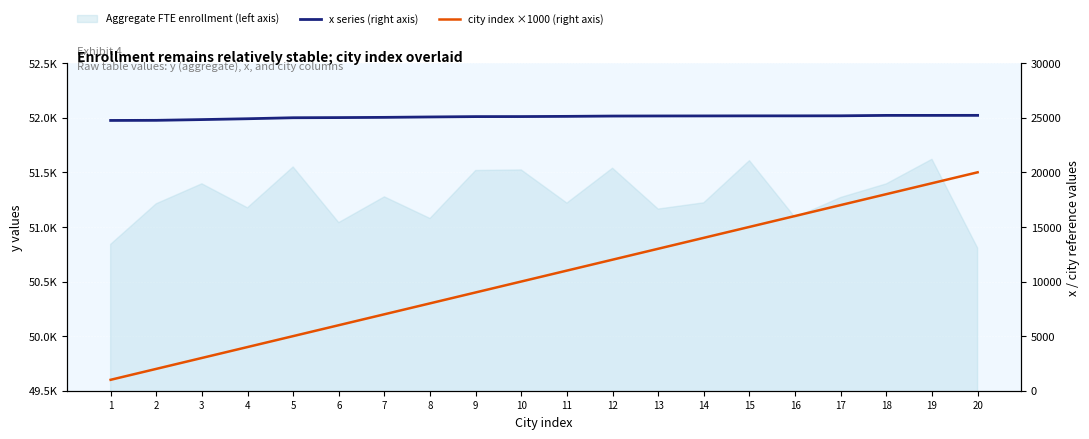

What is the sum of the x series (right axis) values at 1 and 18?

49959.2